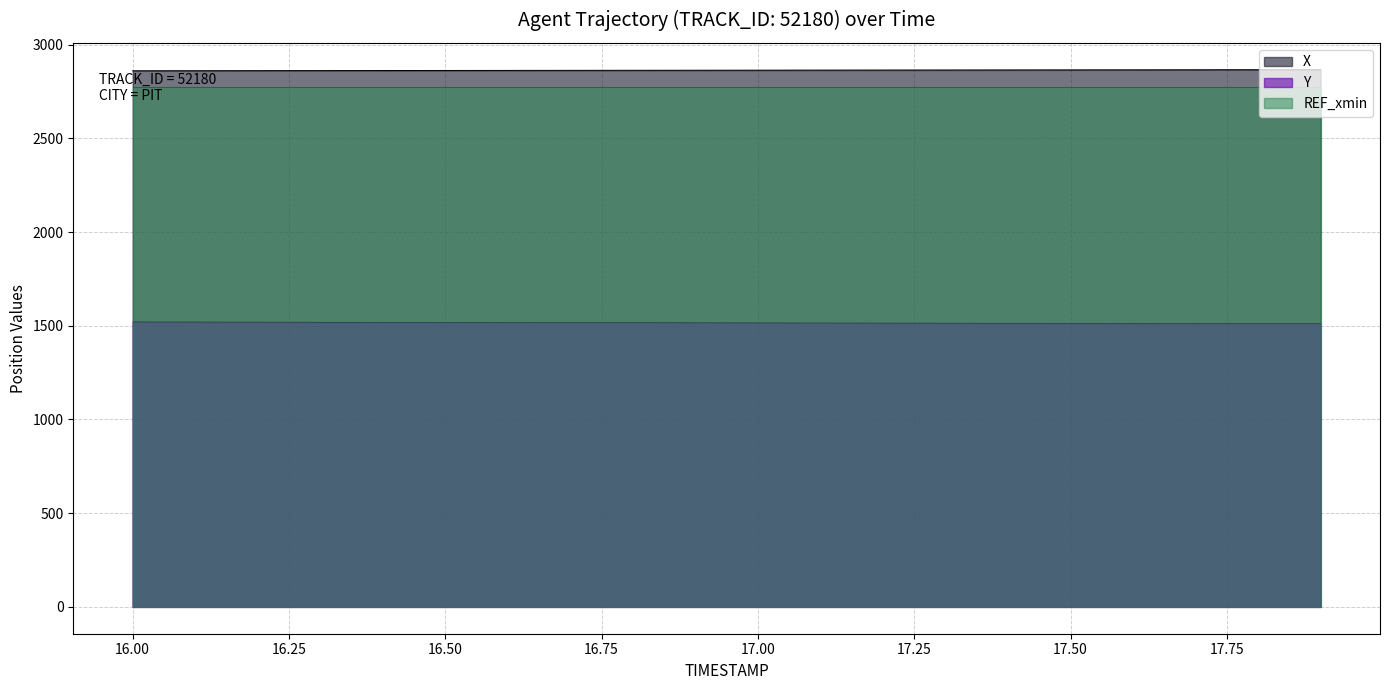

How many data points in Y are above 1516?

10